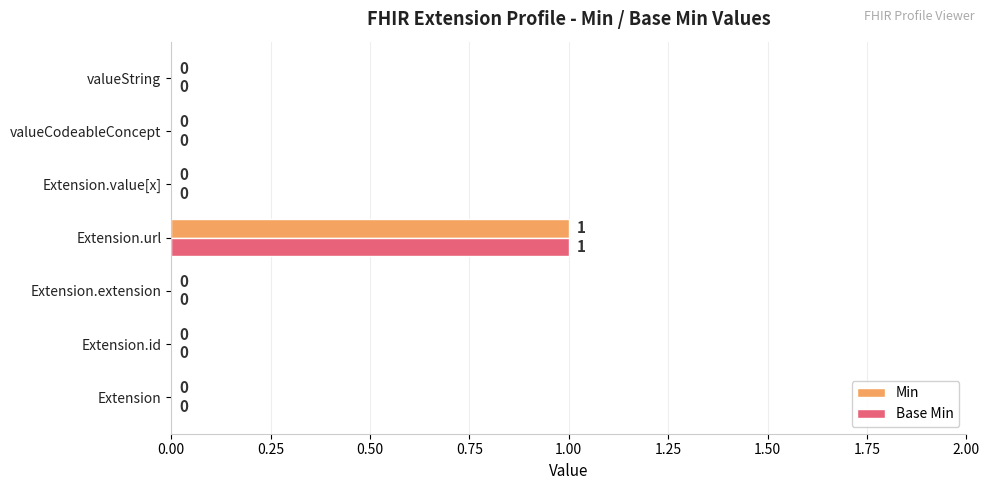

Which label corresponds to the largest value in the chart?

Extension.url